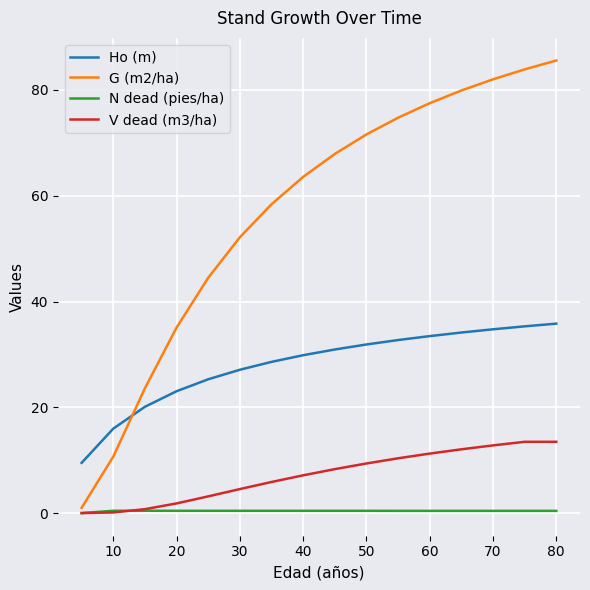

At how many categories does at least one series exceed 40?

12